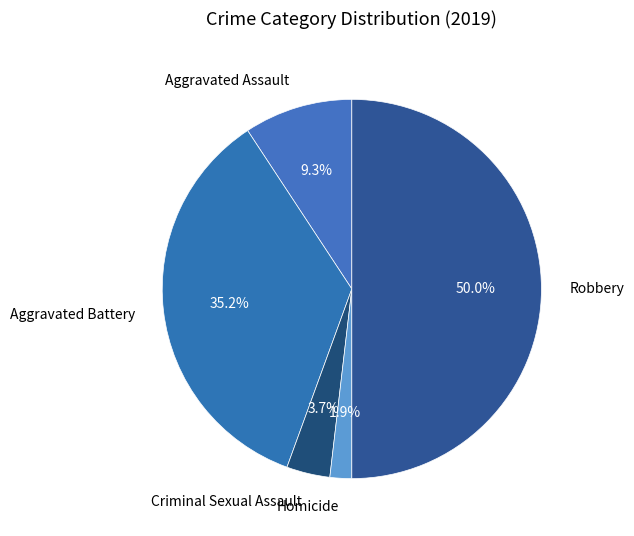

Which slice is the largest?

Robbery